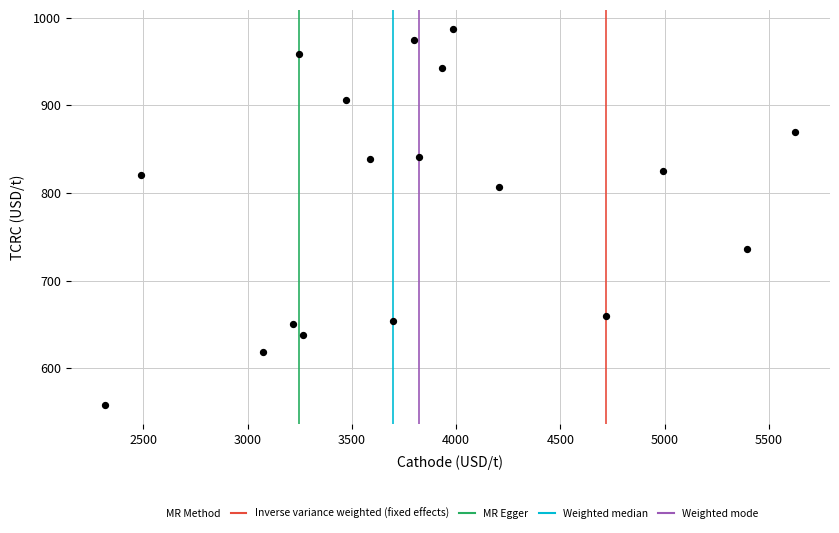

What is the range of Y values (max minus min)?

429.5